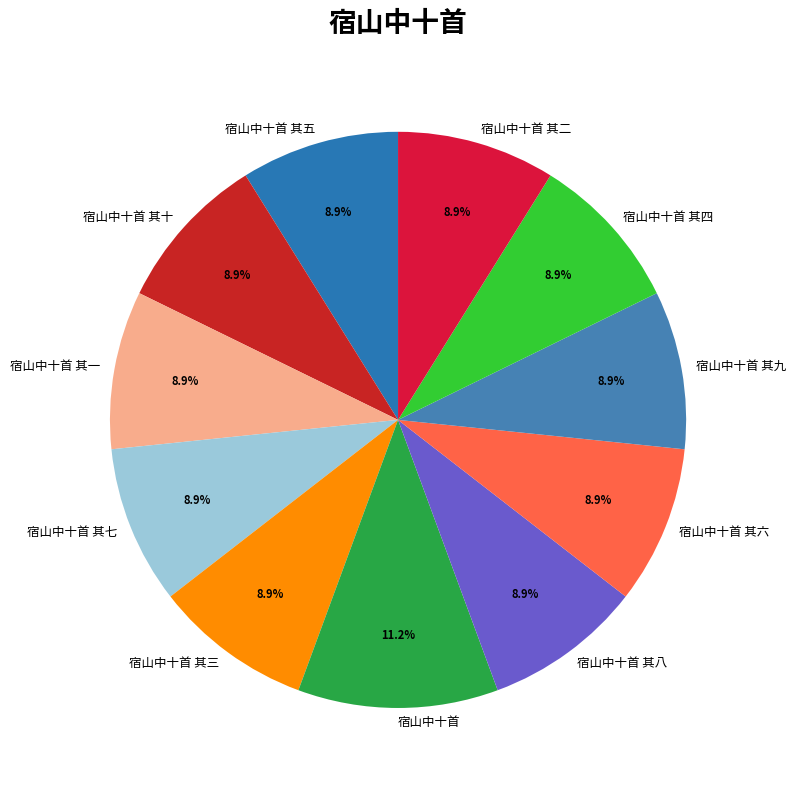

Is 宿山中十首 其十 the majority of the pie?

No